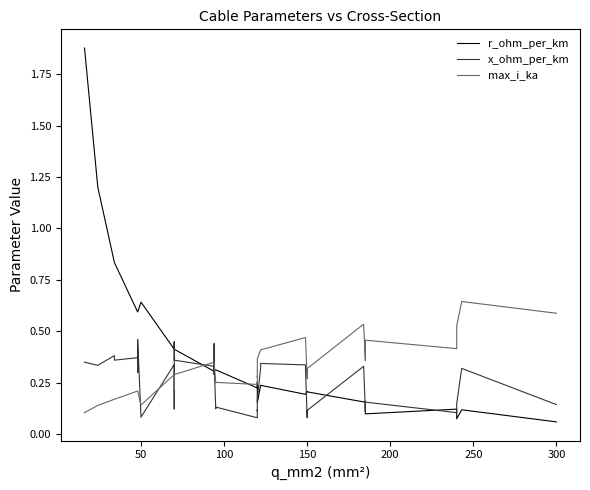

What is the label of the 35th point from the right?

250